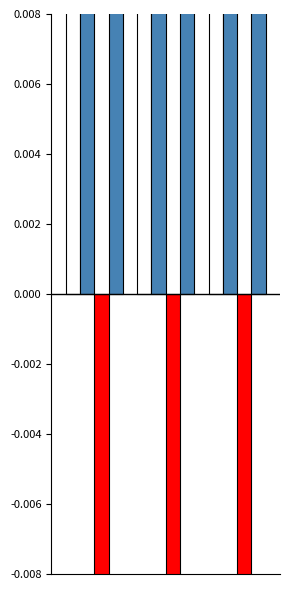

How many distinct data groups are displayed?

4